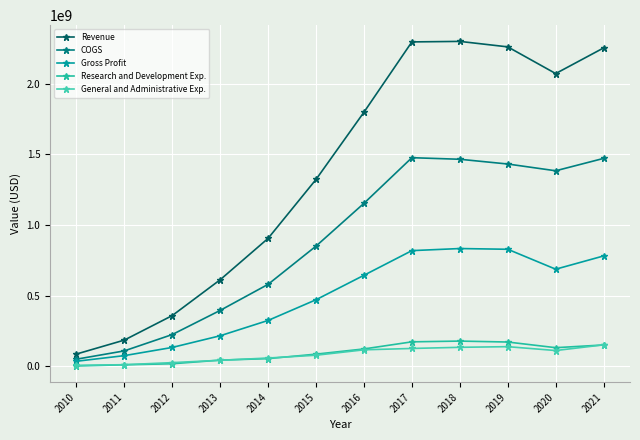

How many categories are shown in the chart?

12